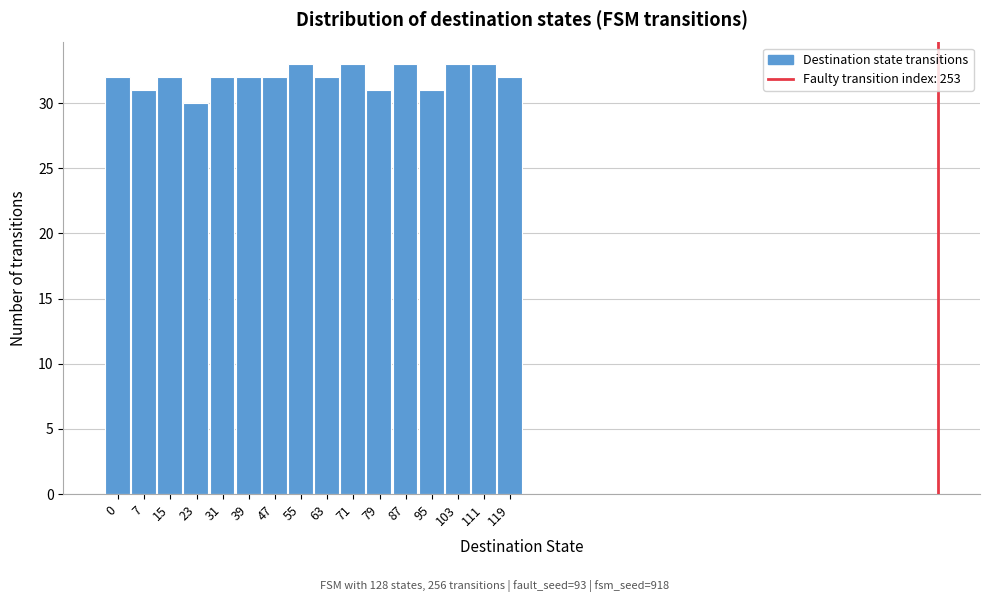

Reading right to left, list all the values displayed in this chart.

119=32	111=33	103=33	95=31	87=33	79=31	71=33	63=32	55=33	47=32	39=32	31=32	23=30	15=32	7=31	0=32